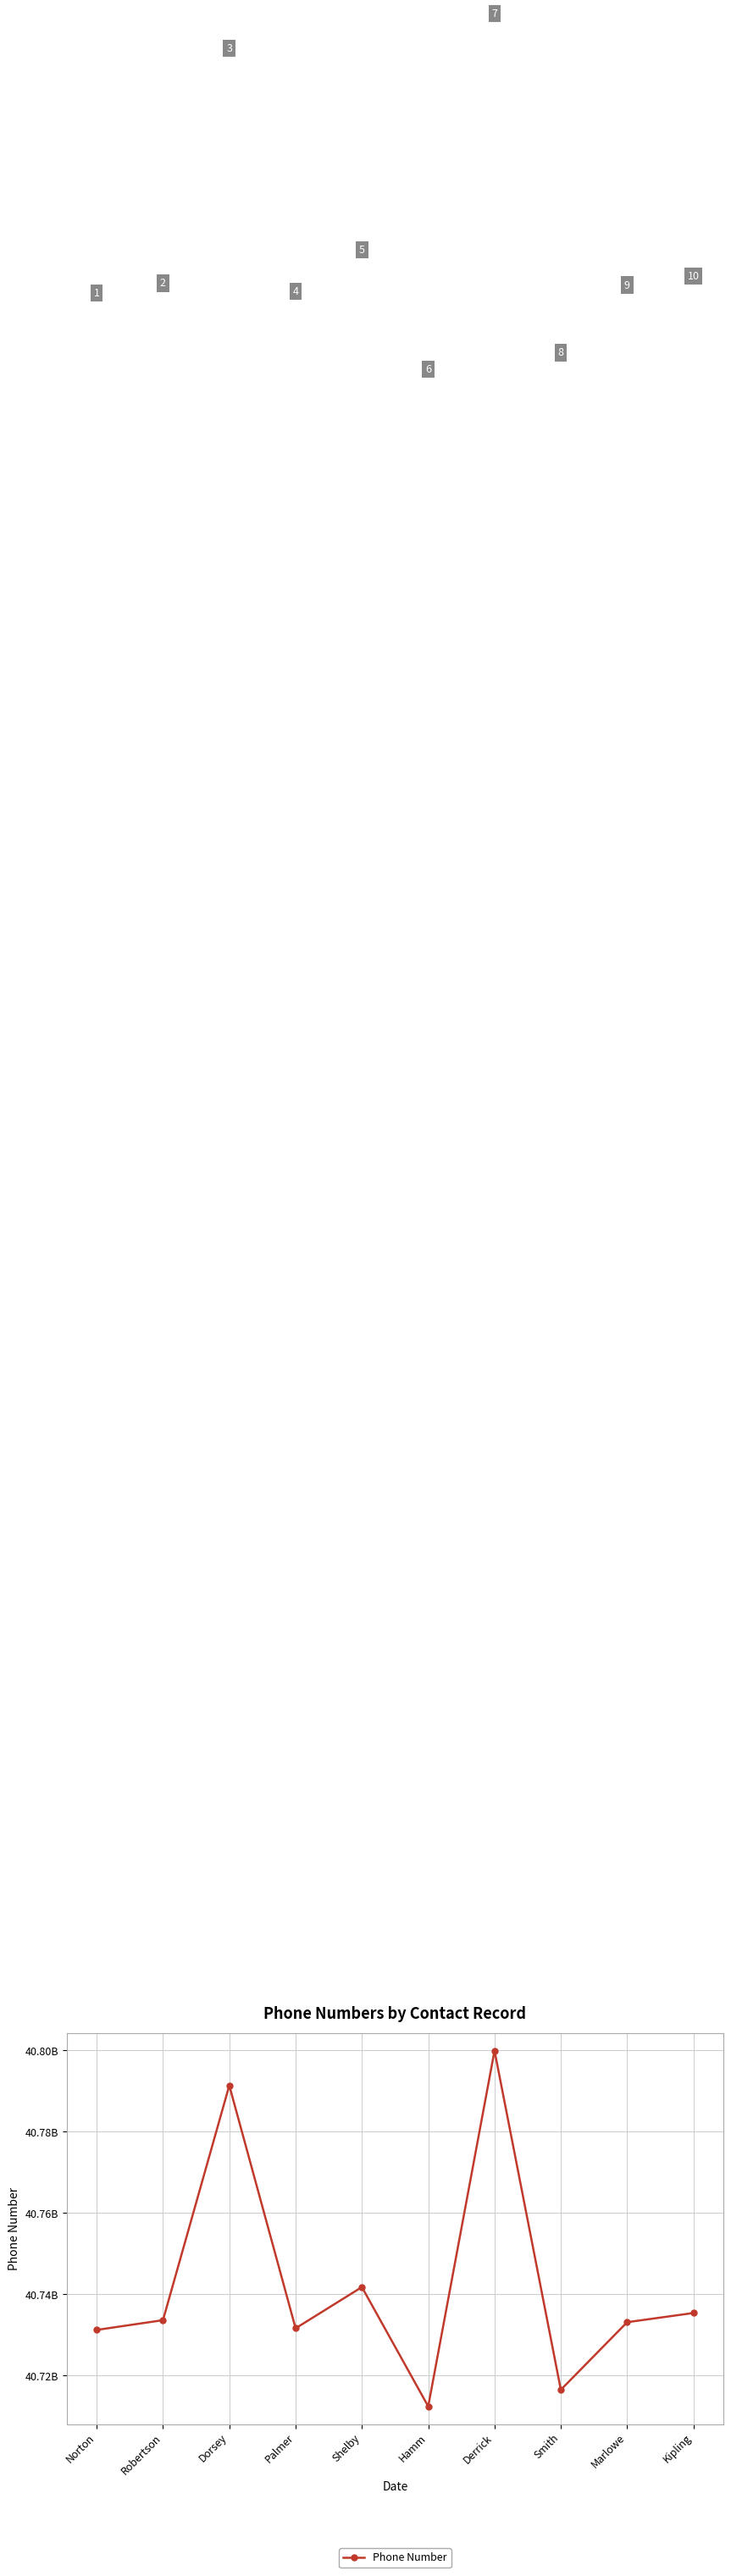

Is this an area chart (filled region under the line)?

No